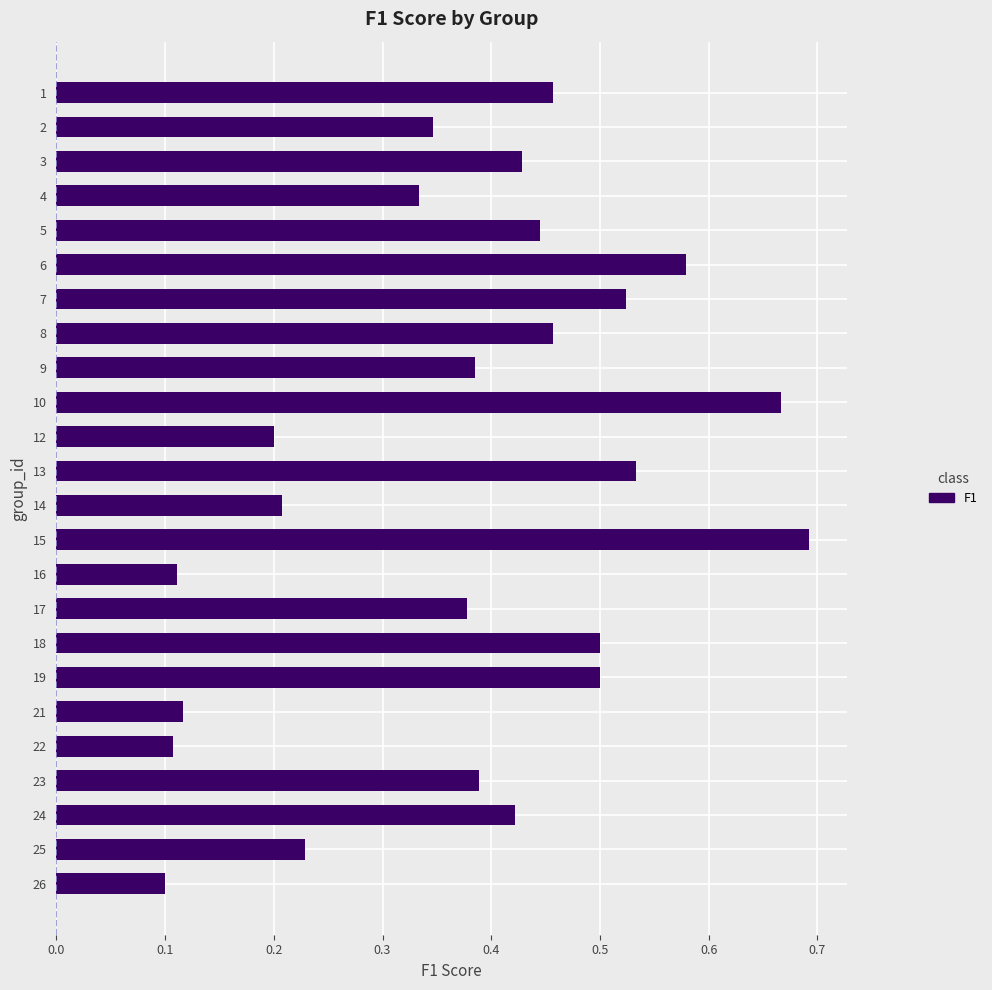

What is the sum of the values at 13 and 3?

1.0